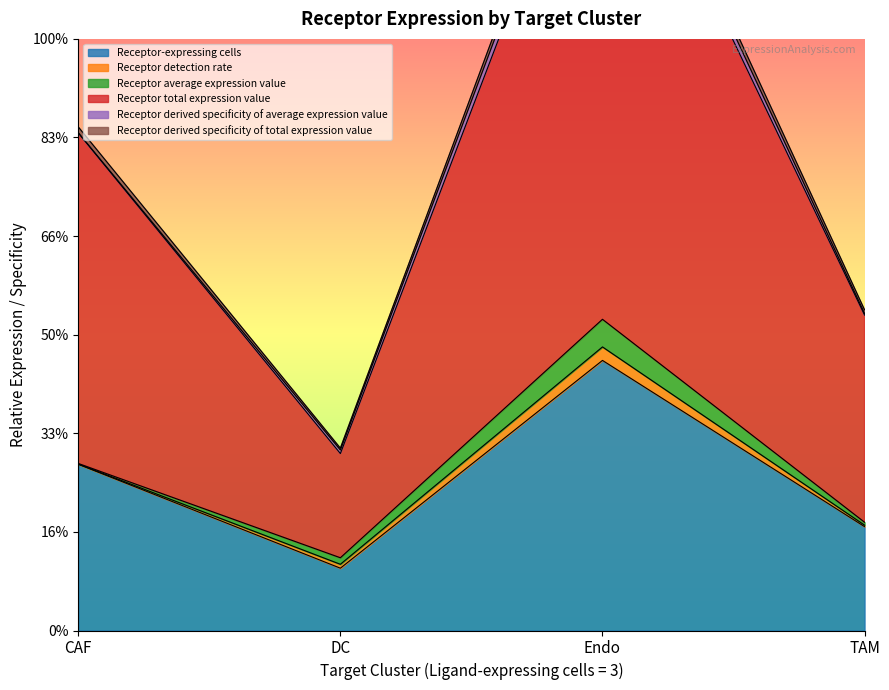

How many values in the Receptor derived specificity of total expression value series are below 25?

2